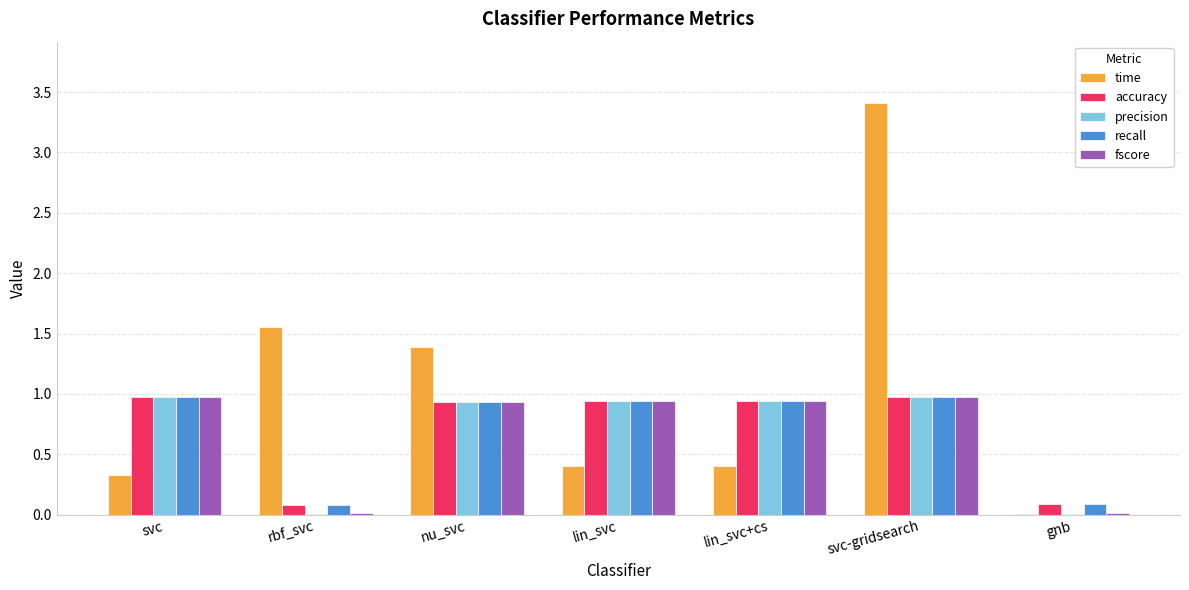

Between svc and gnb, which series saw the biggest shift?

precision